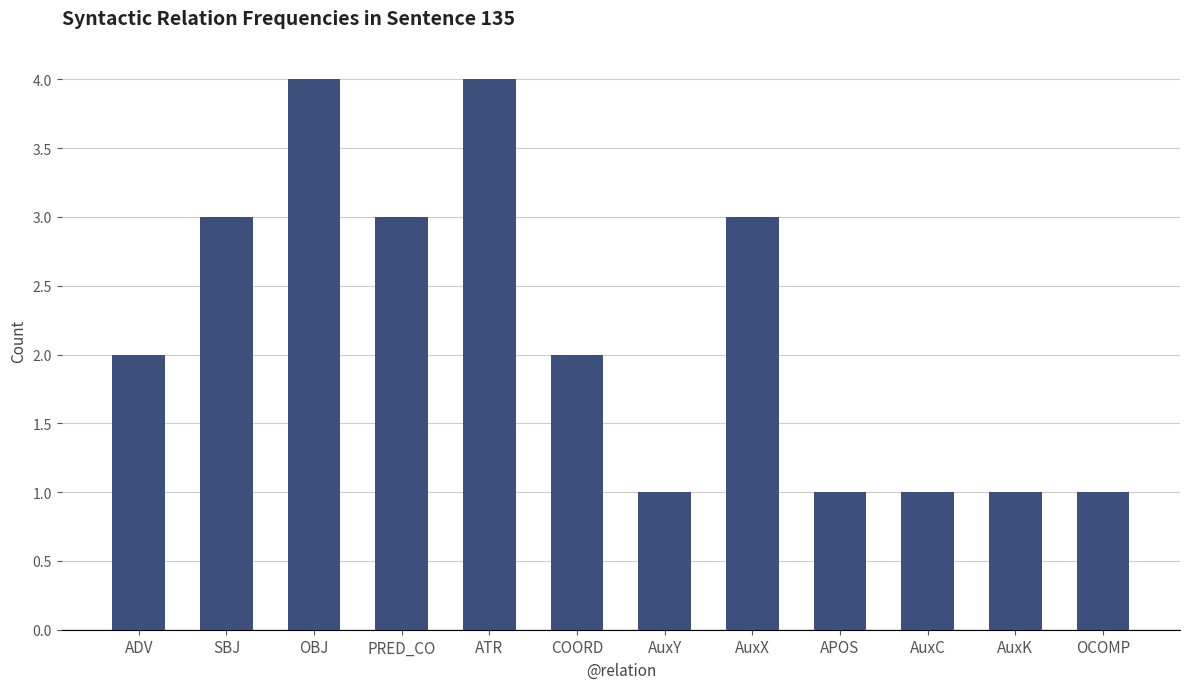

Reading left to right, extract all data points from this chart.

2	3	4	3	4	2	1	3	1	1	1	1